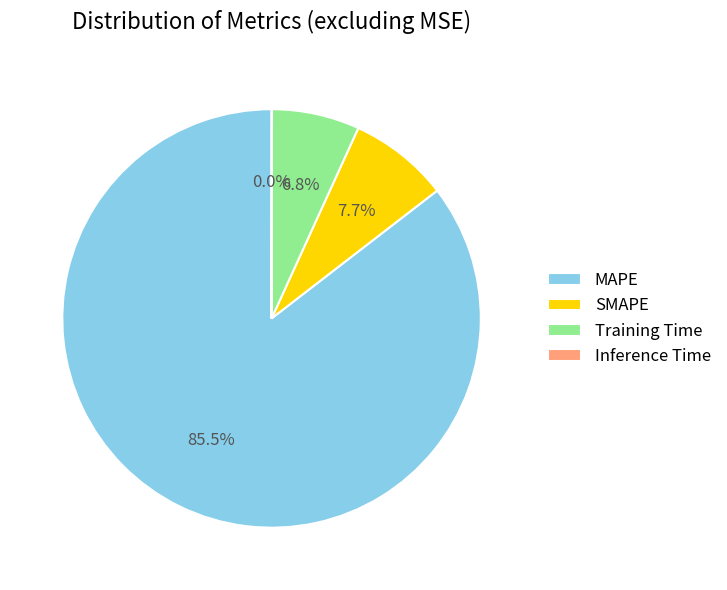

What is the largest slice in the pie chart?

MAPE